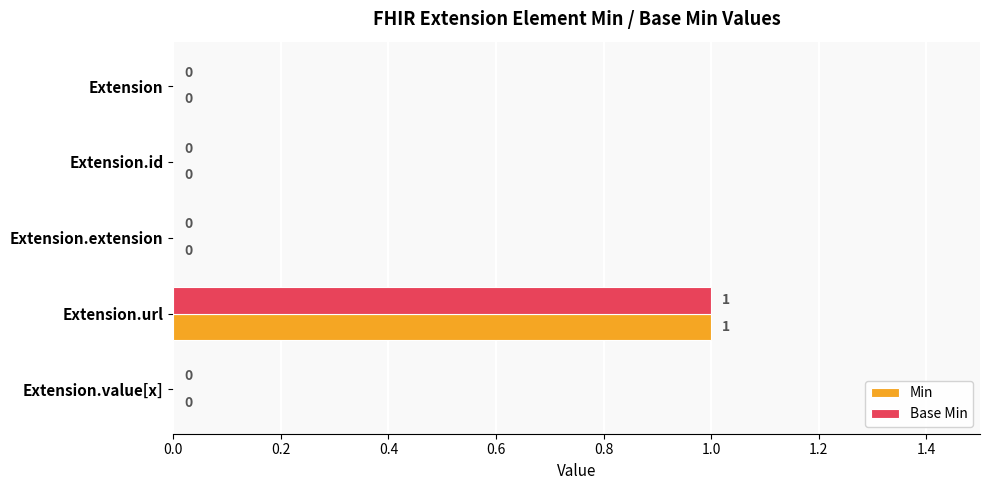

The value of Base Min at Extension.id is -1. True or false?

False